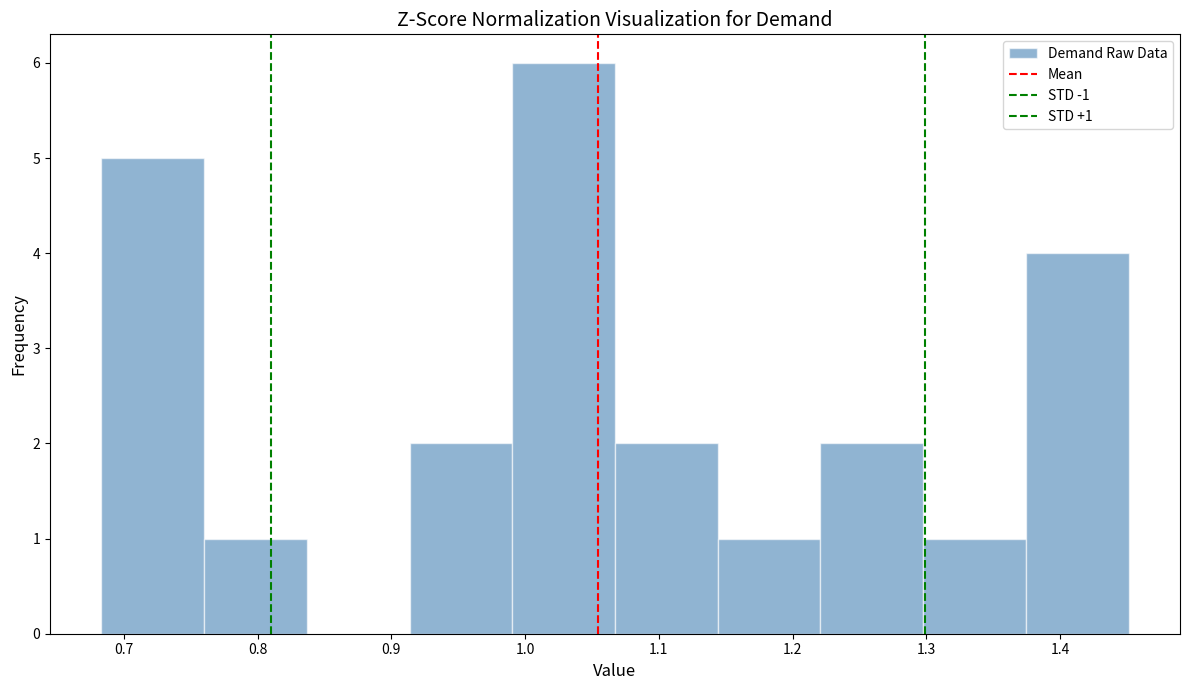

Which range on the x-axis has the tallest bar?

0.99 to 1.07